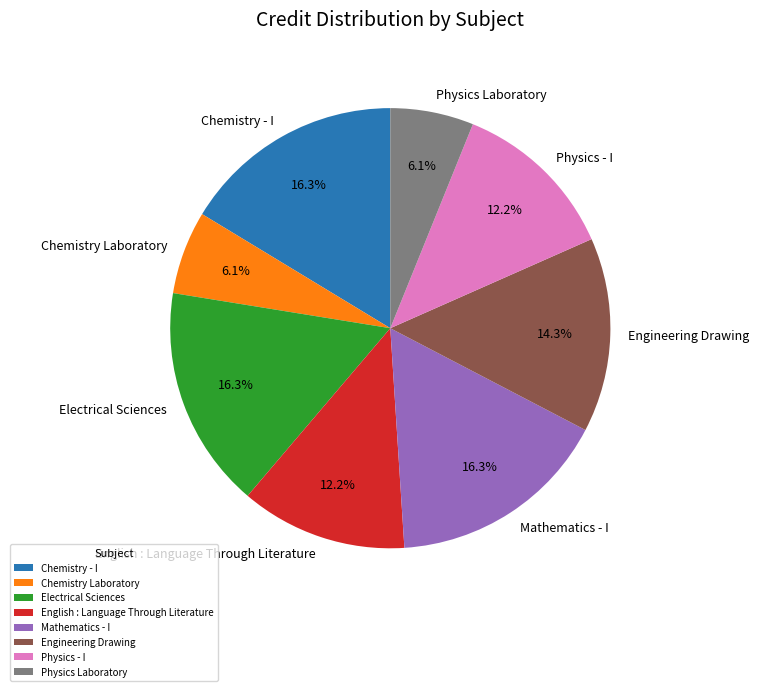

What is the ratio of the value at Mathematics - I to the value at Chemistry Laboratory?

2.7